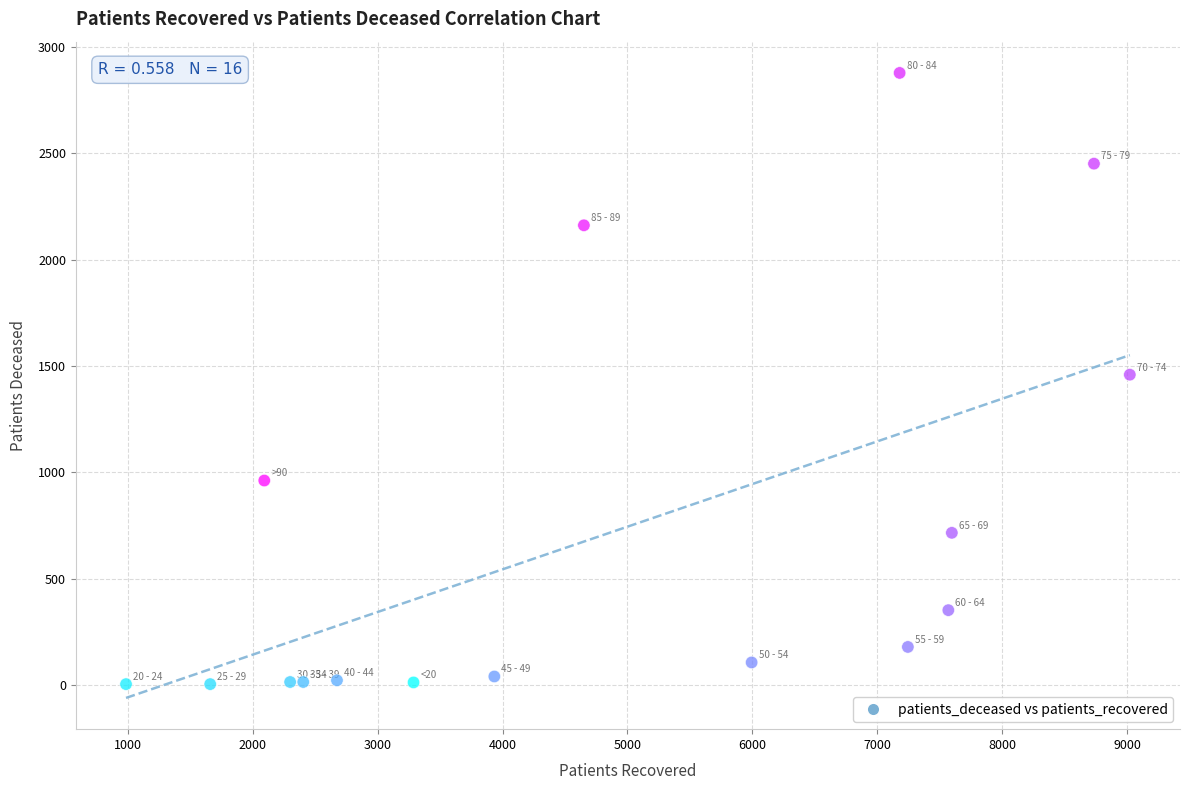

What is the range of X values (max minus min)?

8037